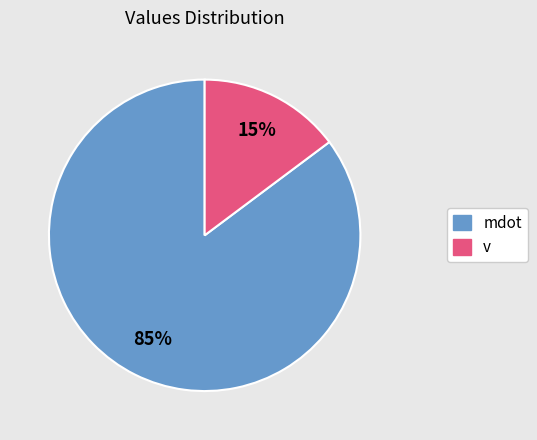

Is there a majority slice in this chart?

Yes